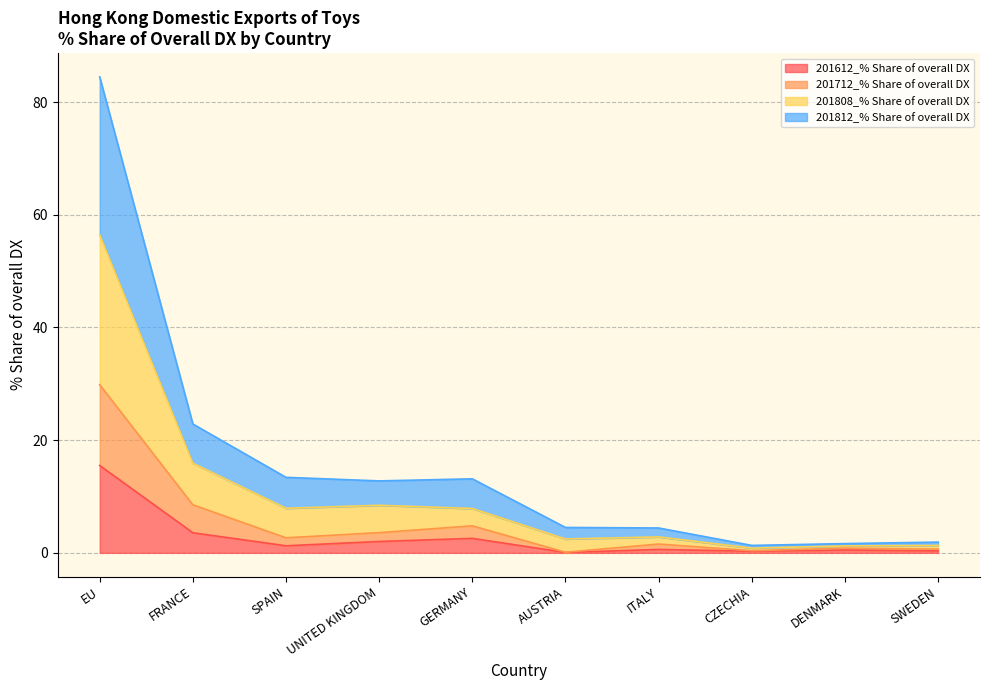

Which series has the largest range (max minus min)?

201808_% Share of overall DX